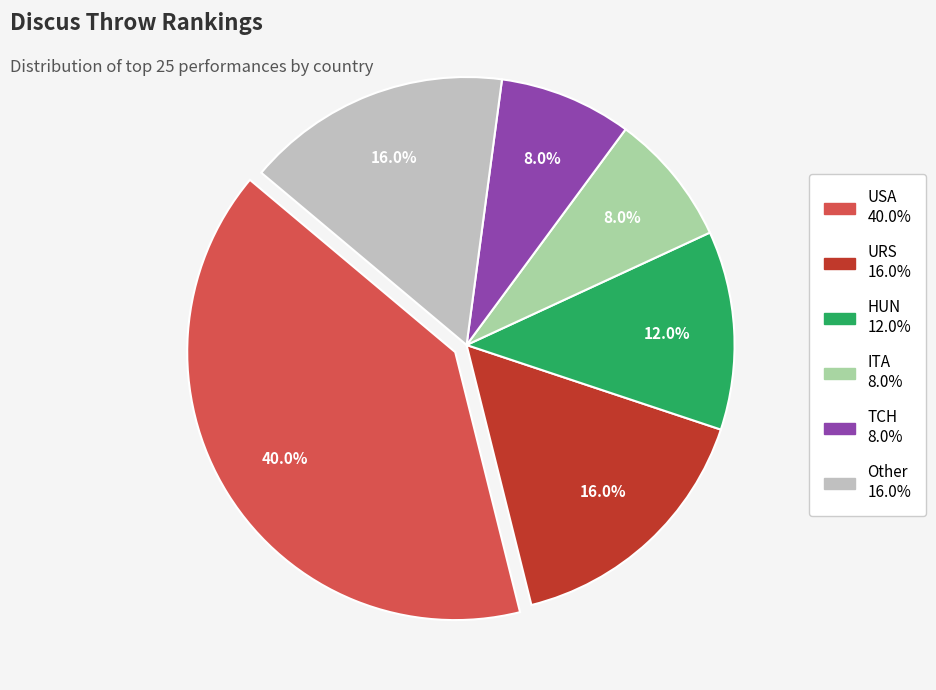

The TCH slice represents 8% of the pie. True or false?

True